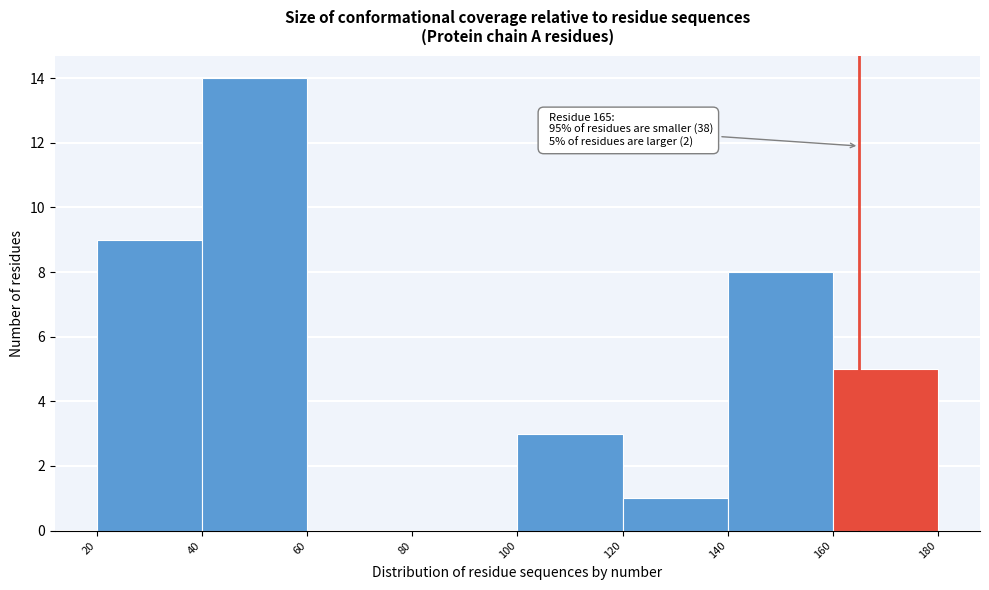

Over which range of the x-axis is the bar tallest?

40 to 60